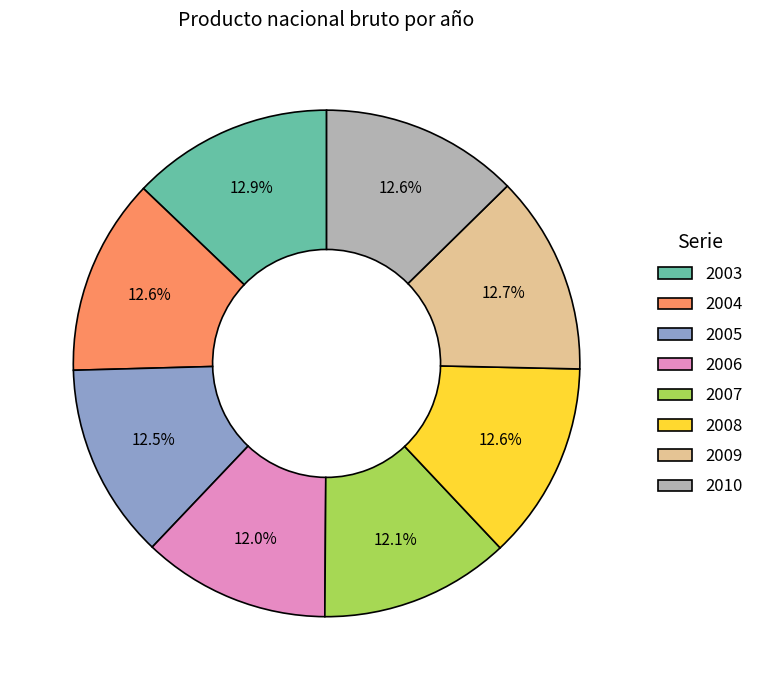

Approximately how many times larger is the value at 2007 compared to 2008?

1.0